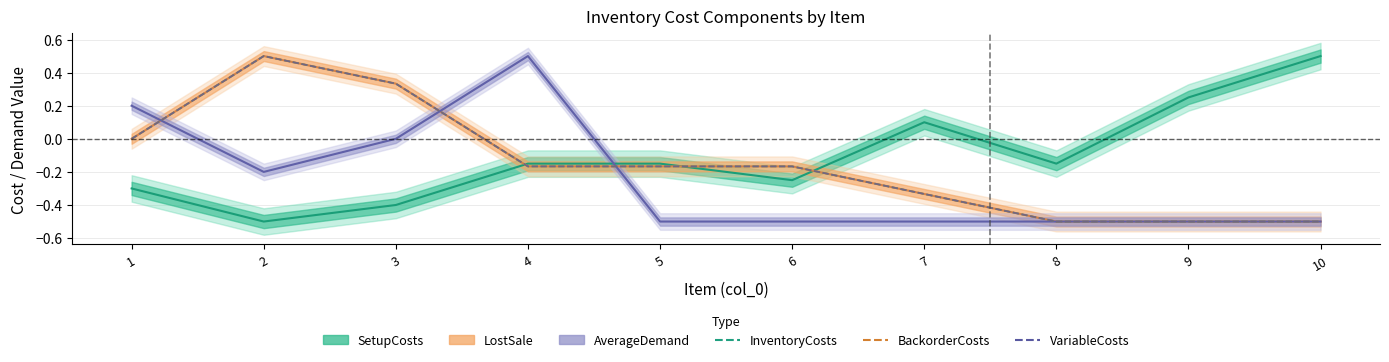

What is the greatest value displayed?

0.5